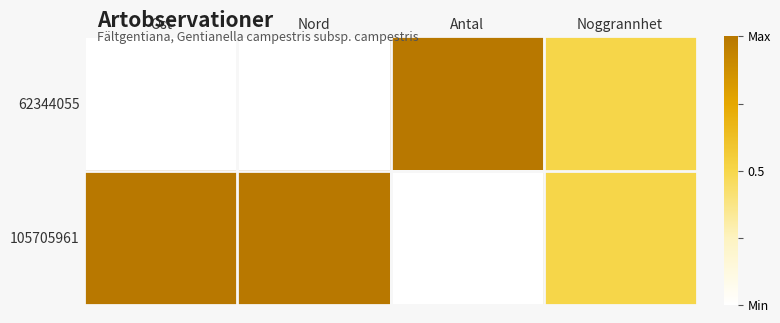

Rank the series by their average value, from highest to lowest.

105705961, 62344055